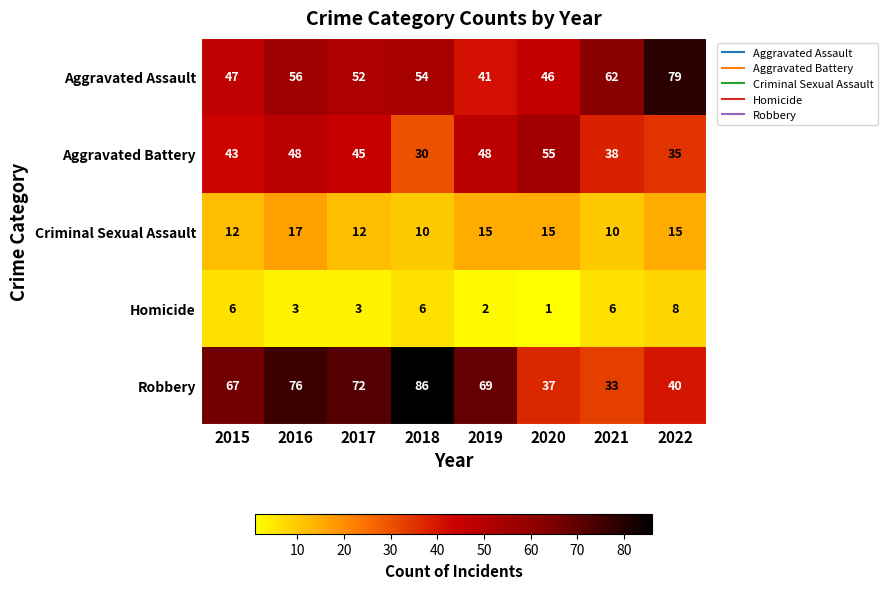

Which category has the highest value across all series?

2018